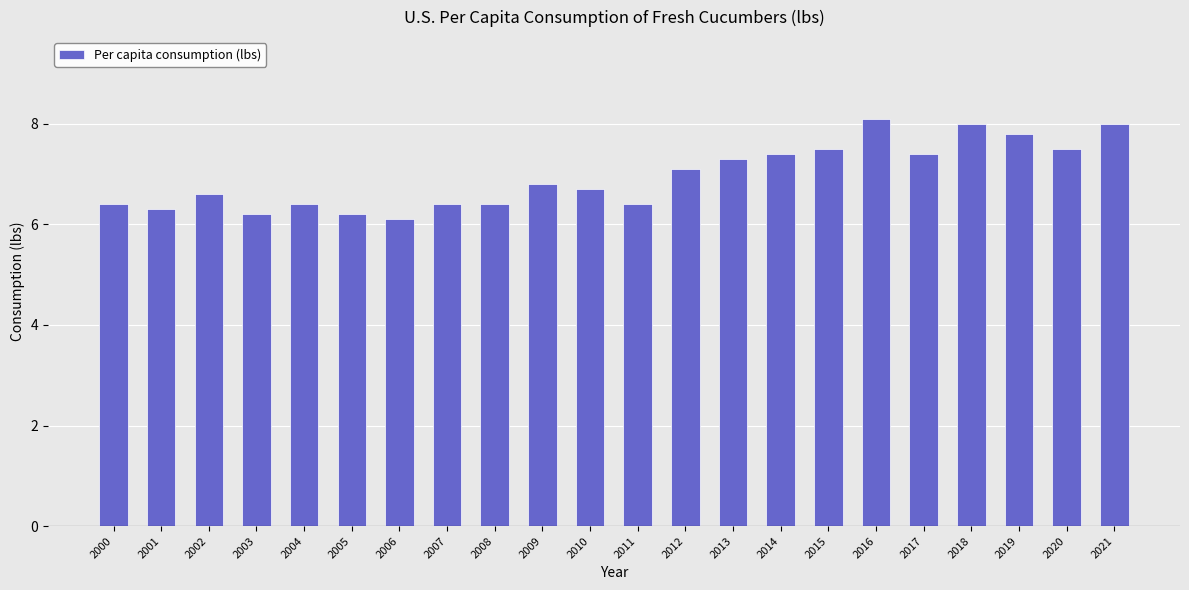

What is the value of the 17th bar from the left?

8.1